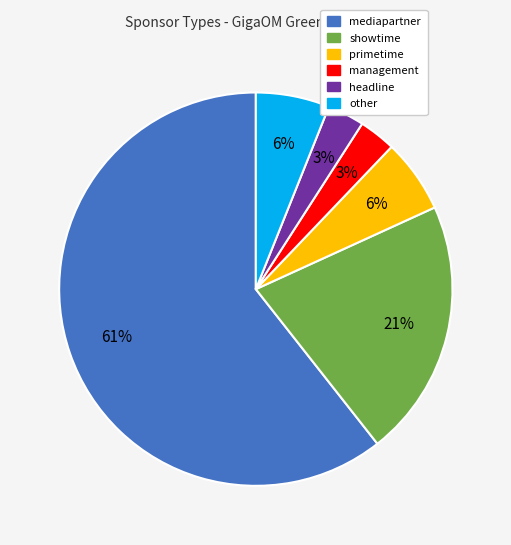

What is the largest slice in the pie chart?

mediapartner